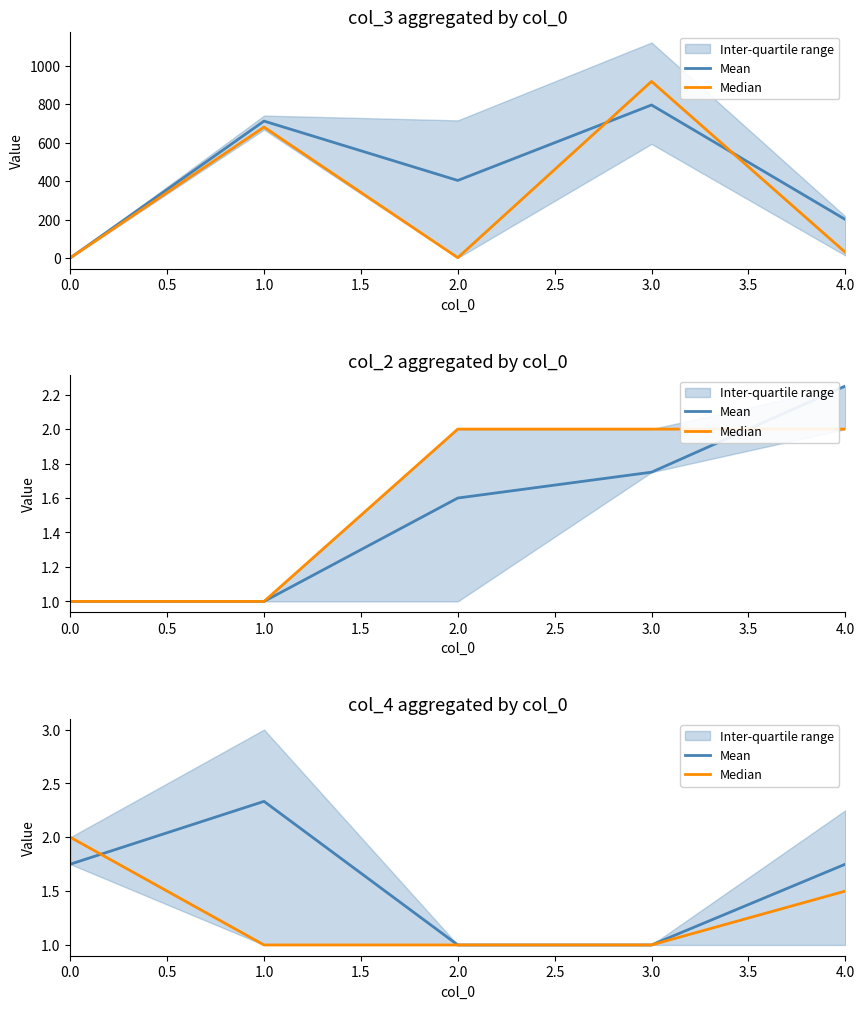

True or false: Median and Mean intersect in this chart.

True